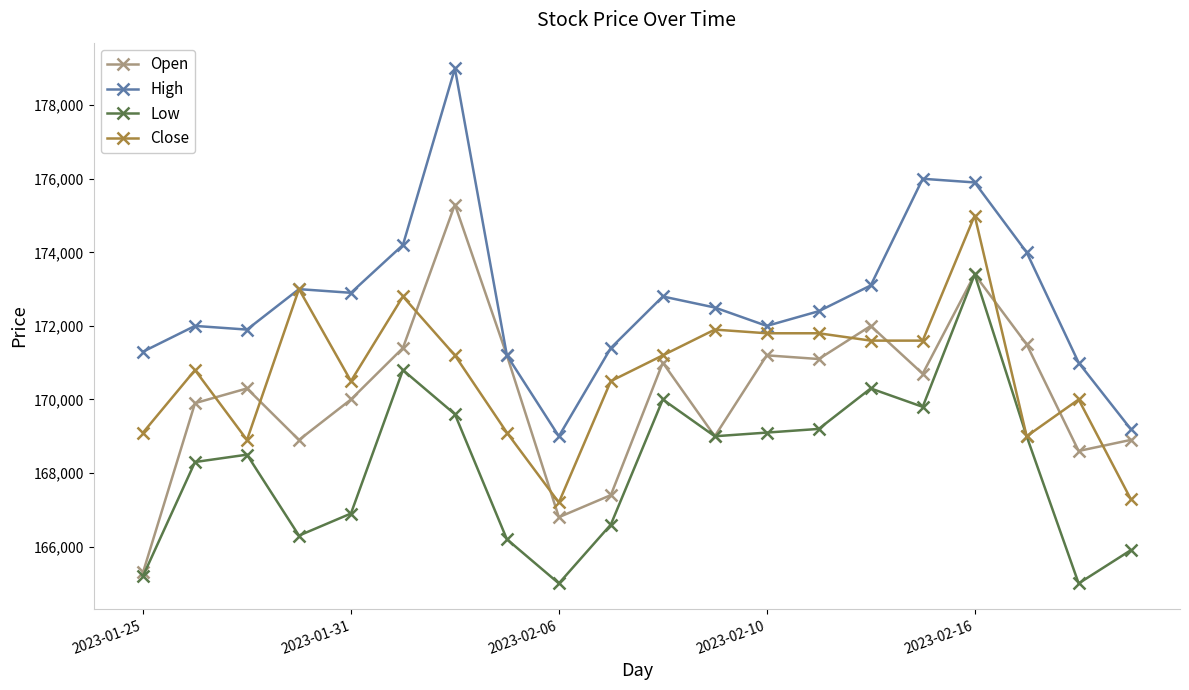

What is the minimum value for High?

169000